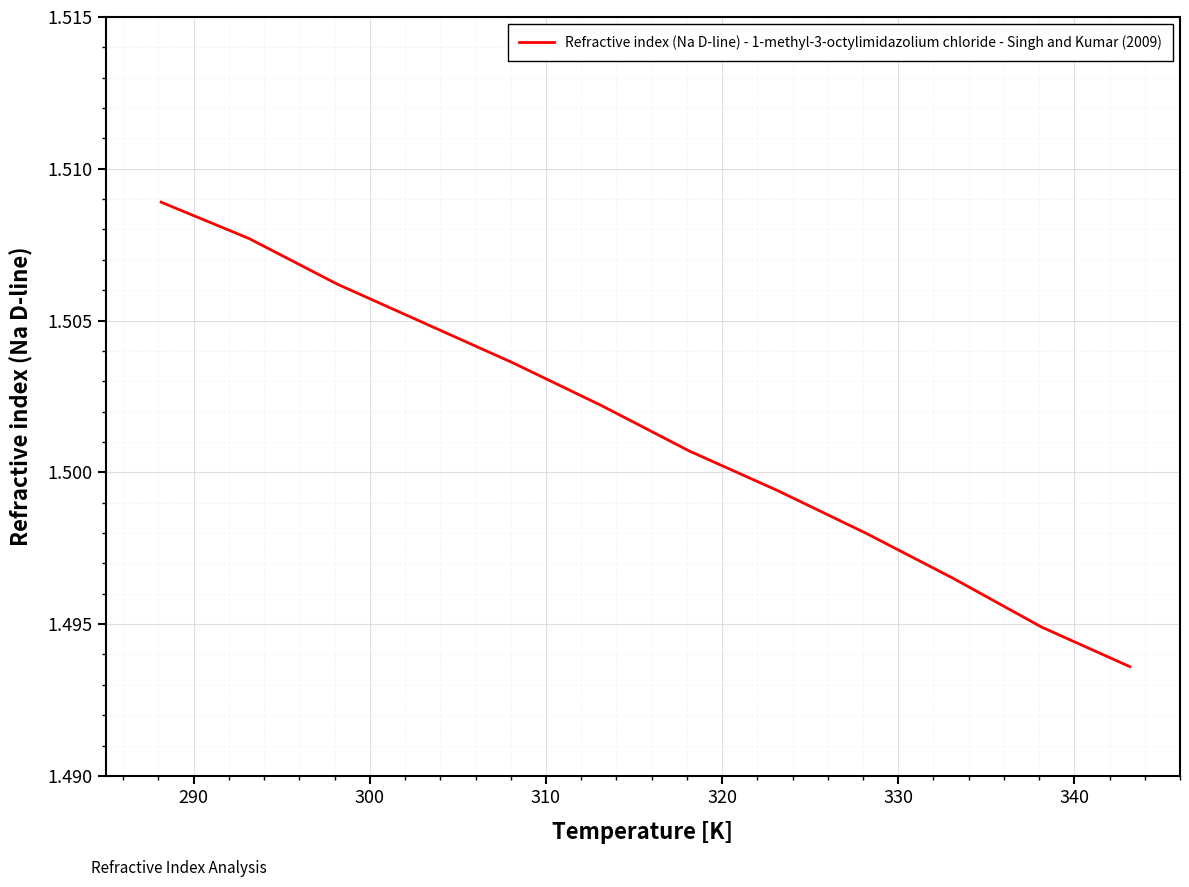

Does the chart have visible grid lines?

Yes